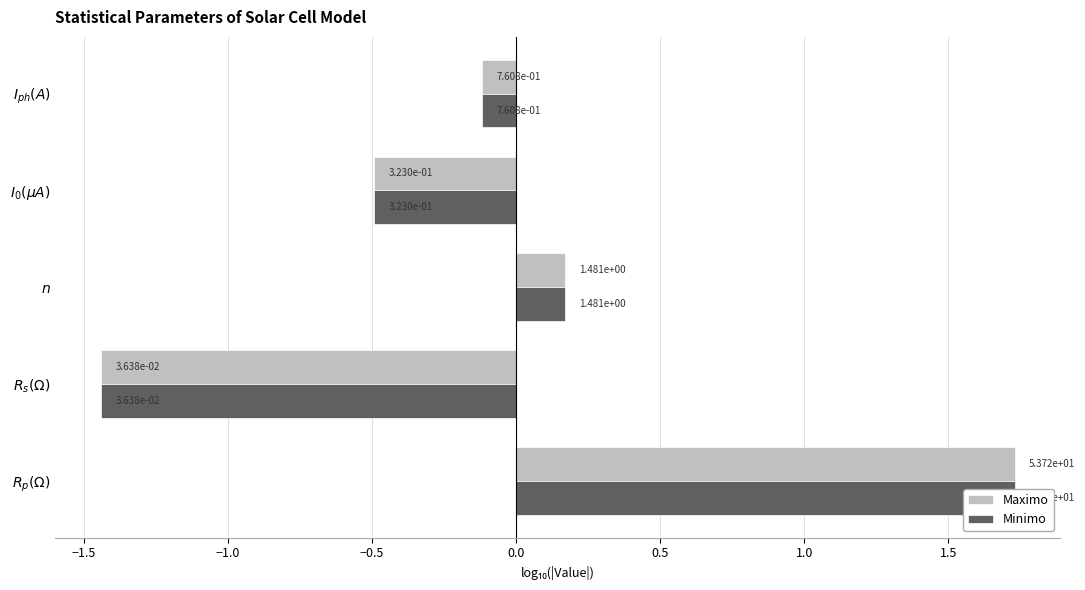

How many values in the Minimo series are below 0?

3